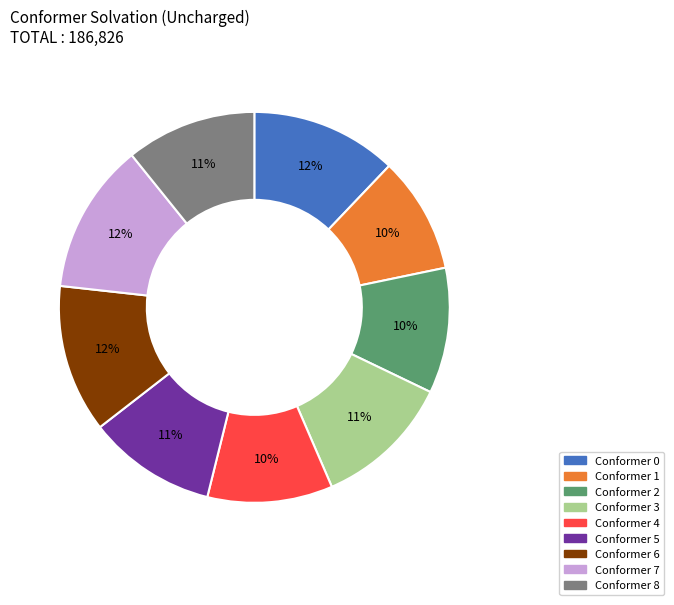

Is it true that Conformer 7 is 12% of the pie?

True